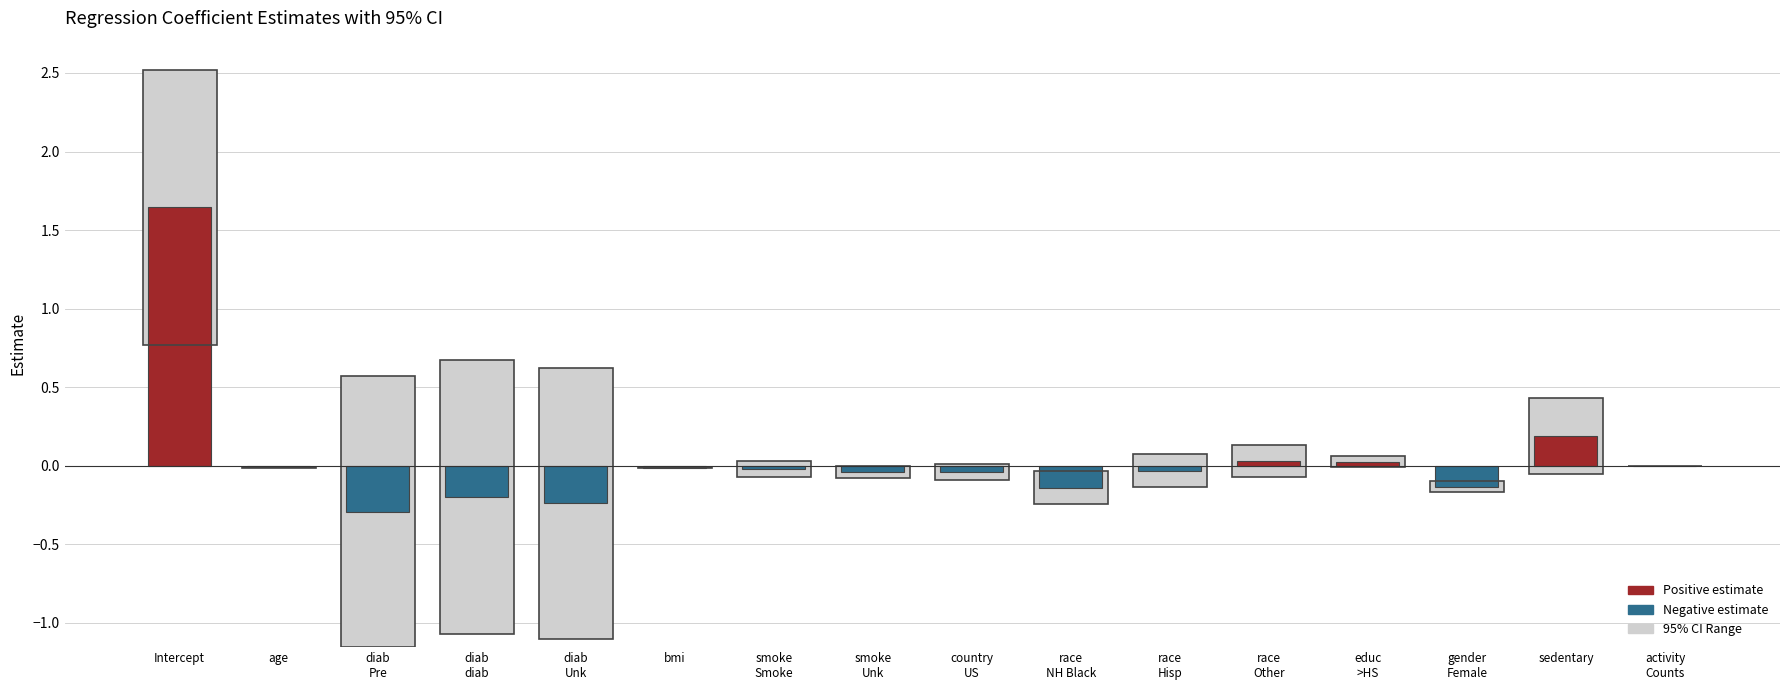

Reading left to right, list all the values displayed in this chart.

Estimate: Estimate=1.6	LB=-0.0	UB=-0.3	3=-0.2	4=-0.2	5=-0.0	6=-0.0	7=-0.0	8=-0.0	9=-0.1	10=-0.0	11=0.0	12=0.0	13=-0.1	14=0.2	15=-0.0
LB: Estimate=0.8	LB=-0.0	UB=-1.2	3=-1.1	4=-1.1	5=-0.0	6=-0.1	7=-0.1	8=-0.1	9=-0.2	10=-0.1	11=-0.1	12=-0.0	13=-0.2	14=-0.1	15=-0.0
UB: Estimate=2.5	LB=-0.0	UB=0.6	3=0.7	4=0.6	5=-0.0	6=0.0	7=0.0	8=0.0	9=-0.0	10=0.1	11=0.1	12=0.1	13=-0.1	14=0.4	15=0.0